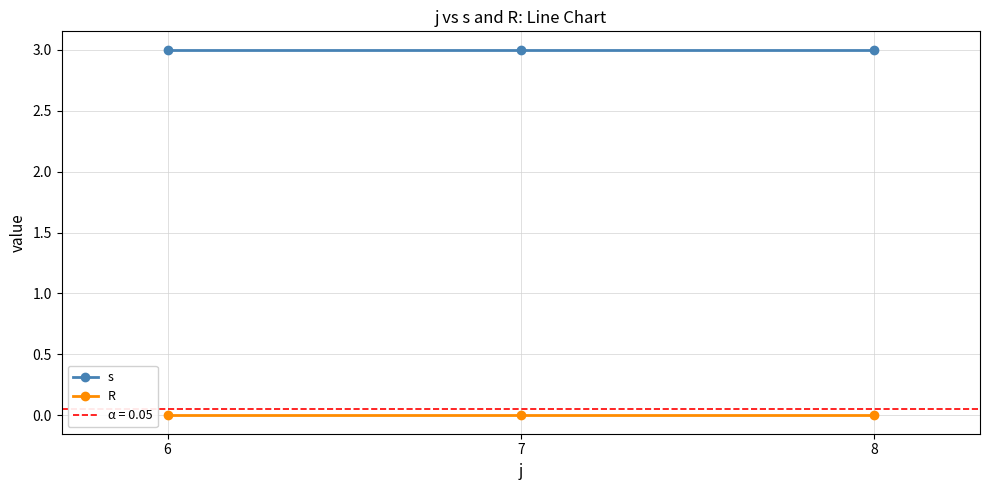

Is it true that R equals 0 at 6?

True